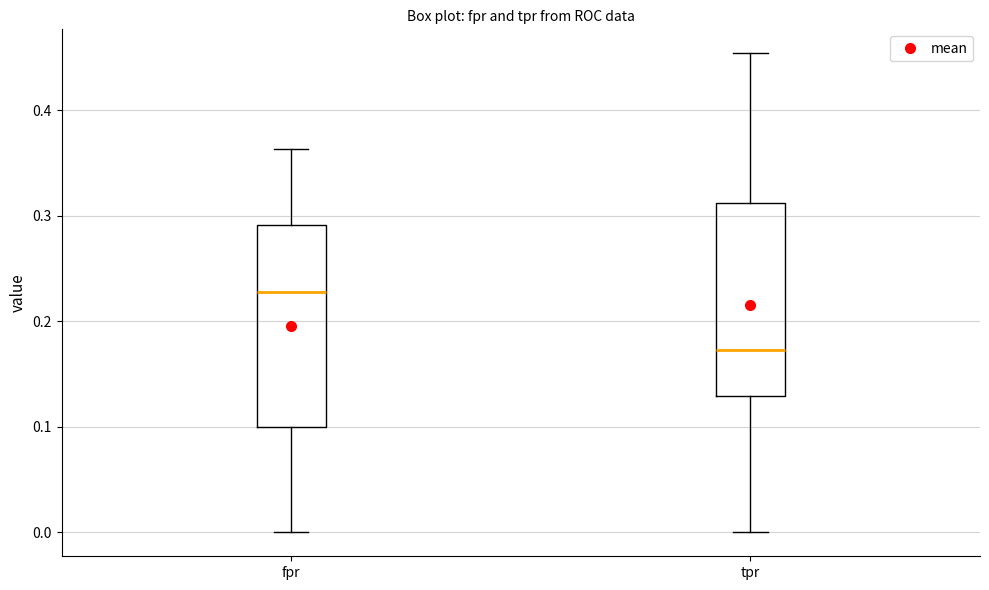

Where does the median line of the box for fpr sit on the y-axis? The values are not printed on the chart, so give them approximately, as read against the axis.

0.23